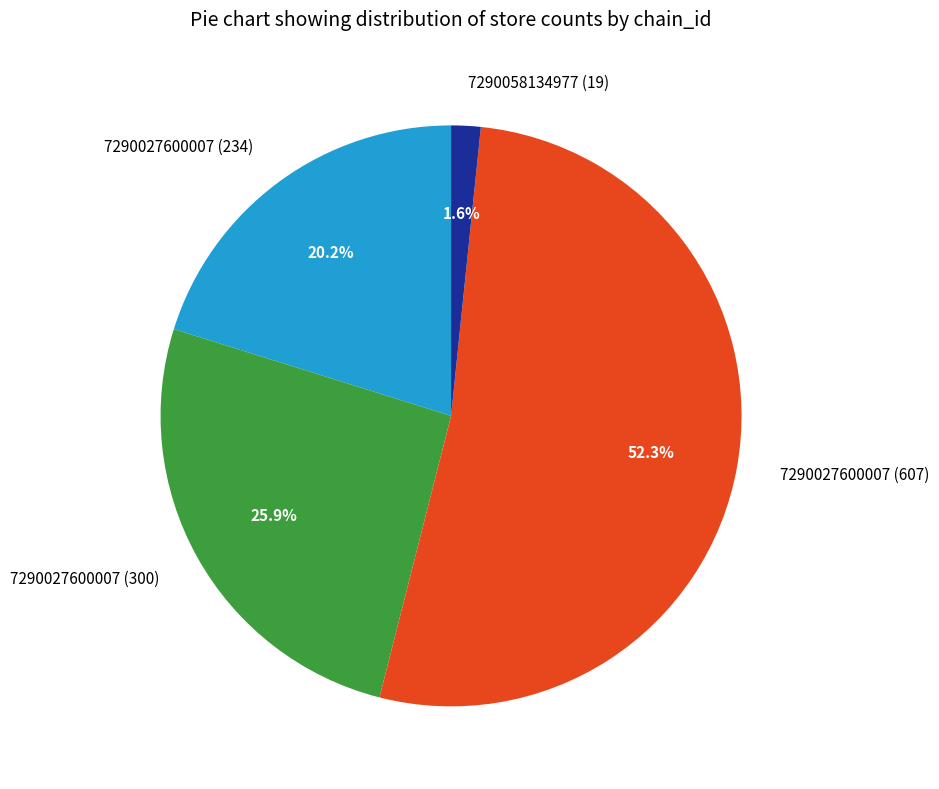

Which slice is the largest?

7290027600007 (607)